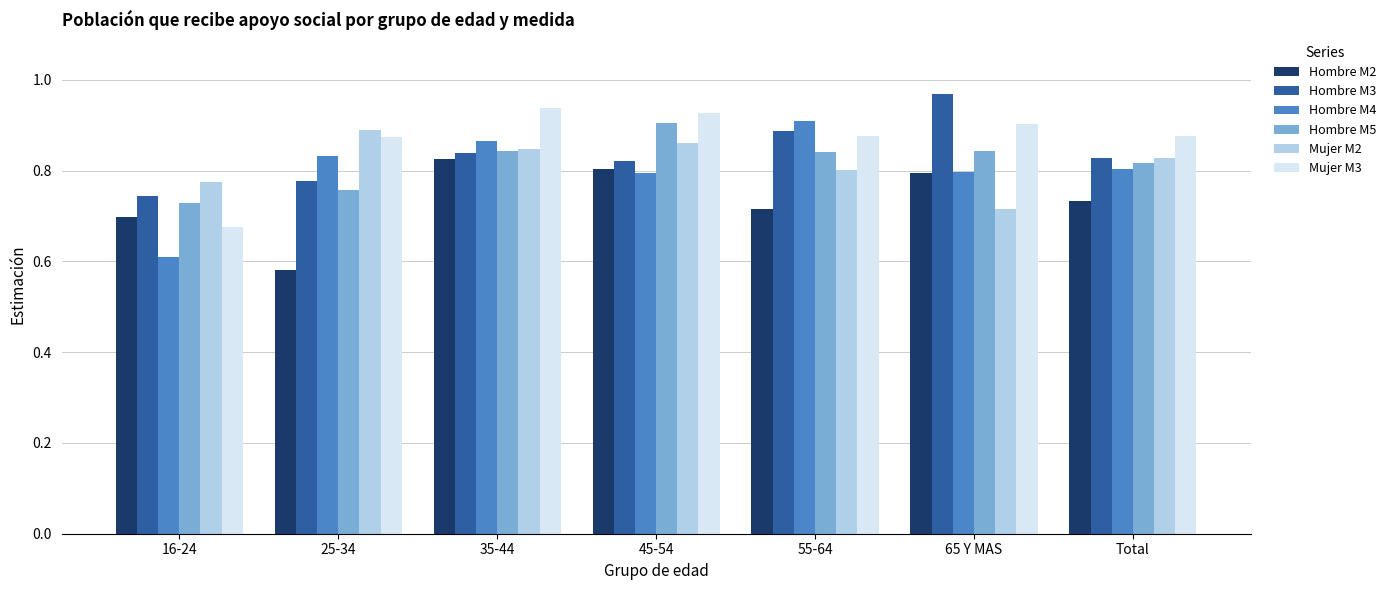

At which category does the chart reach its peak across all series?

65 Y MAS